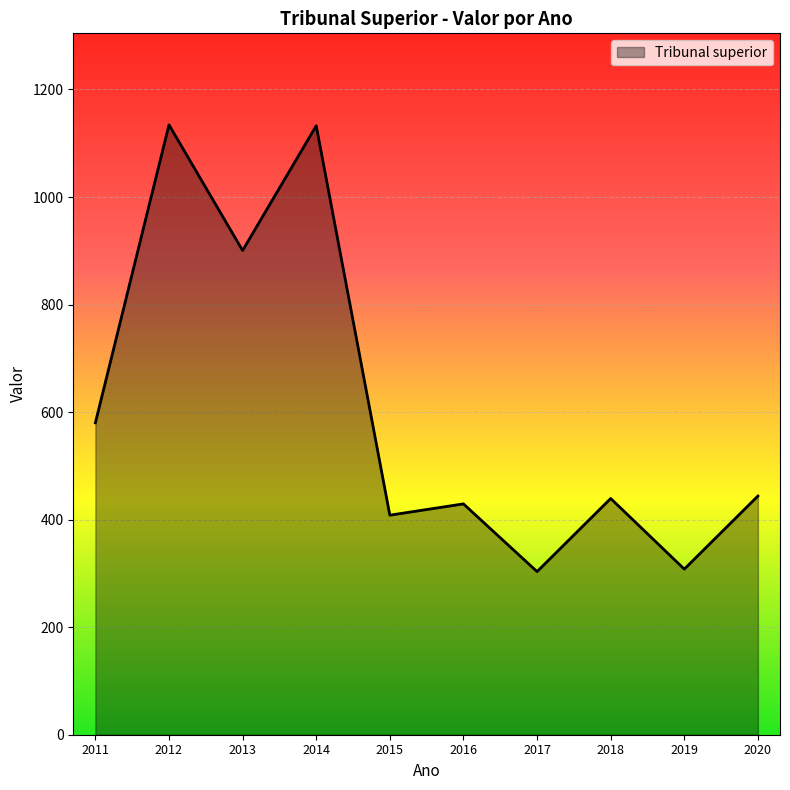

What is the change in value from 2013 to 2020?

-456.6